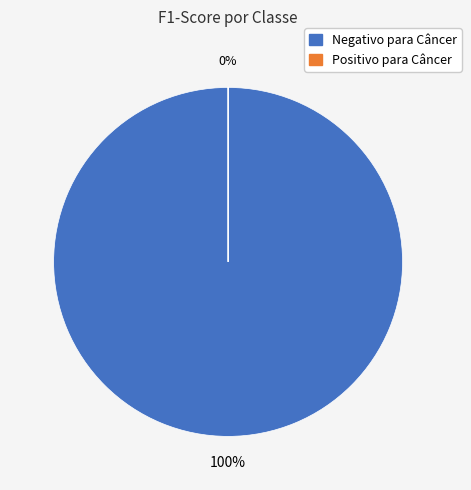

Is there a majority slice in this chart?

Yes